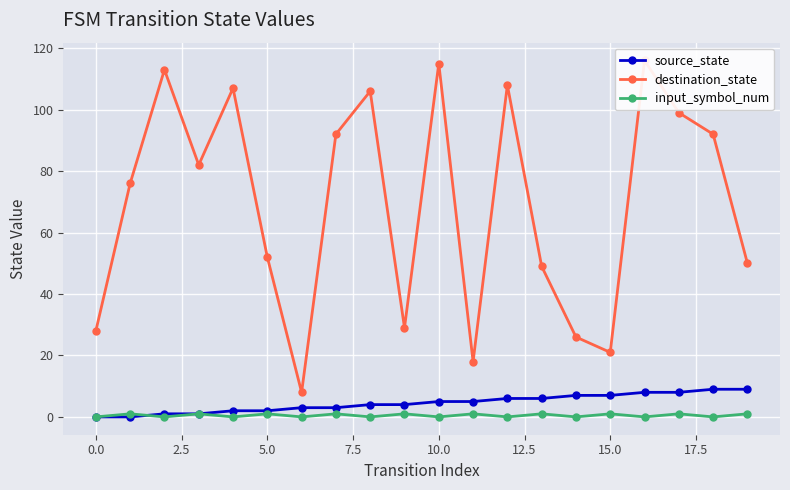

Rank the categories by source_state value from lowest to highest.

−2.5, 0.0, 2.5, 5.0, 7.5, 10.0, 12.5, 15.0, 17.5, 20.0, 10, 11, 12, 13, 14, 15, 16, 17, 18, 19